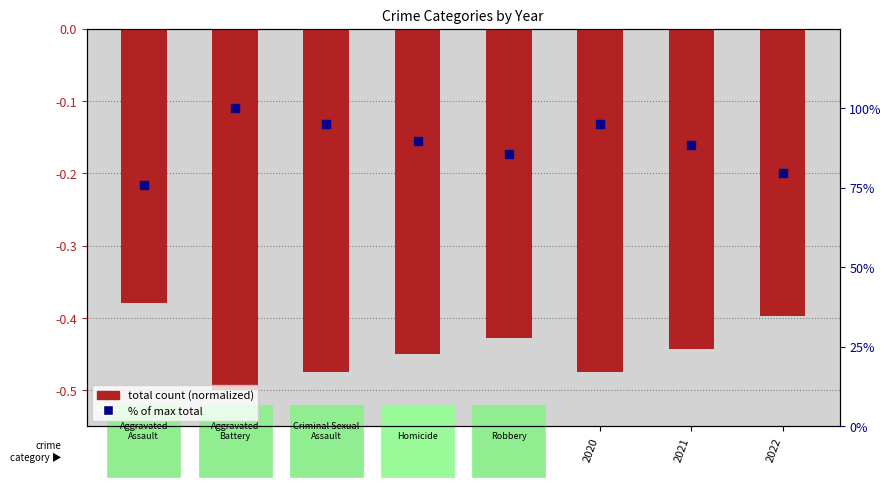

Which series has the largest total across all categories?

% of max total